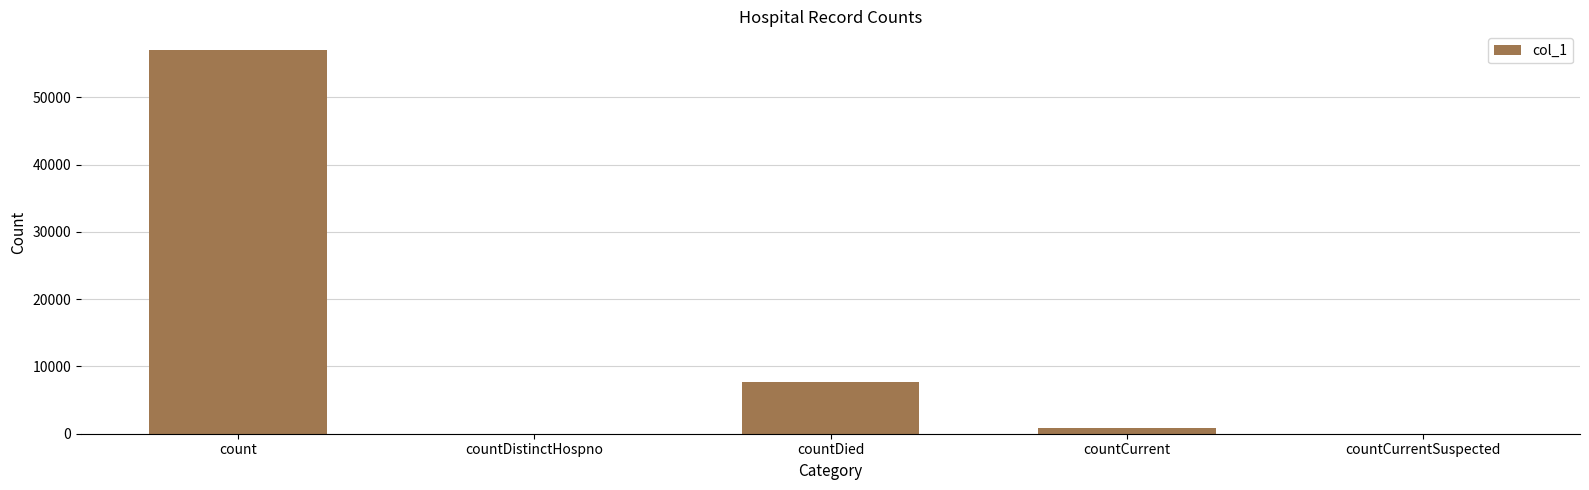

What is the change in value from countDistinctHospno to countDied?

+7676